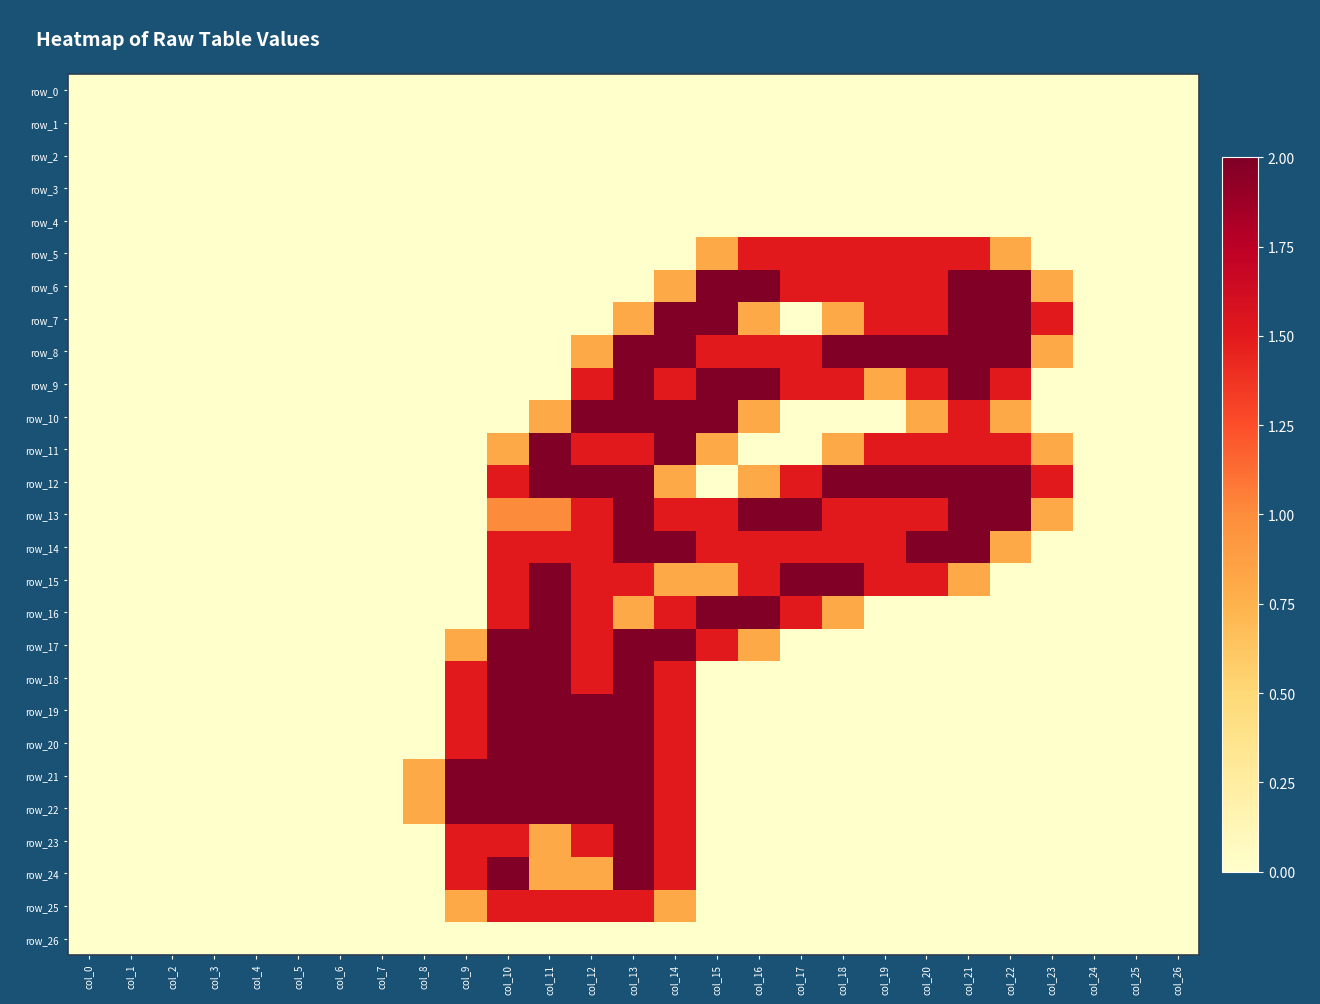

How many data points does each series have?

27